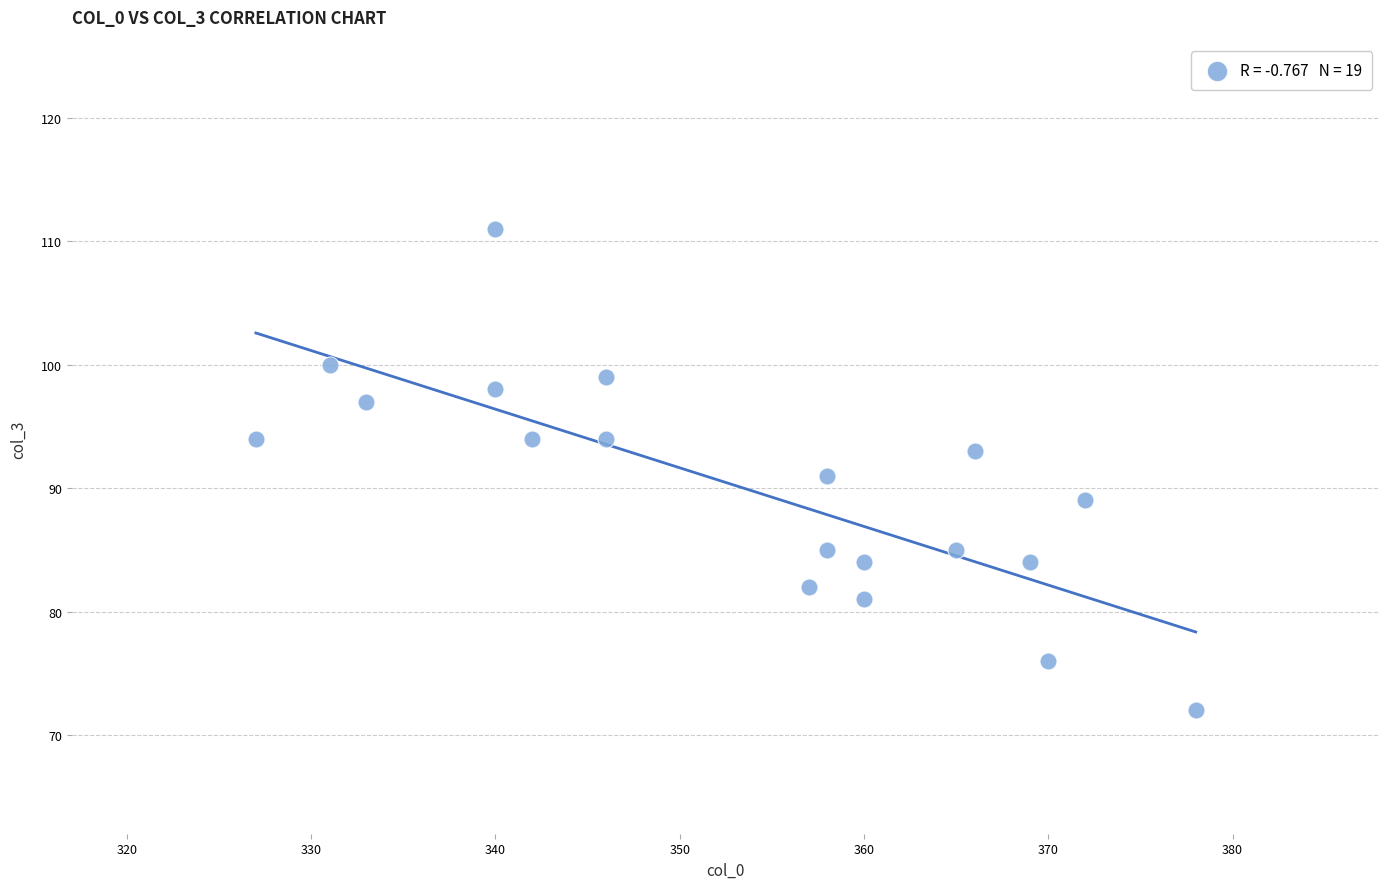

What is the range of Y values (max minus min)?

39